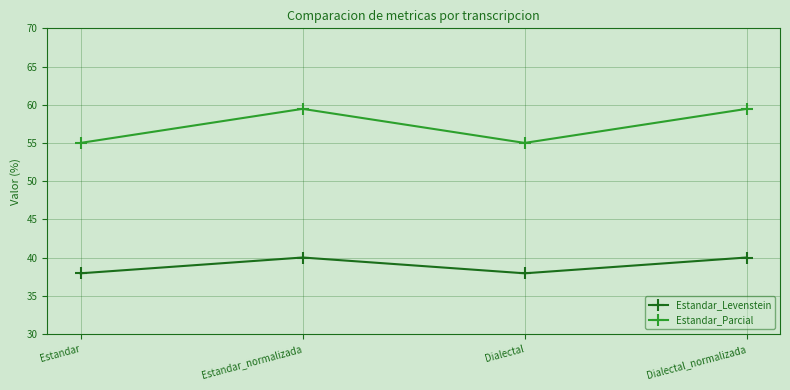

What is the maximum value shown in the chart?

59.5